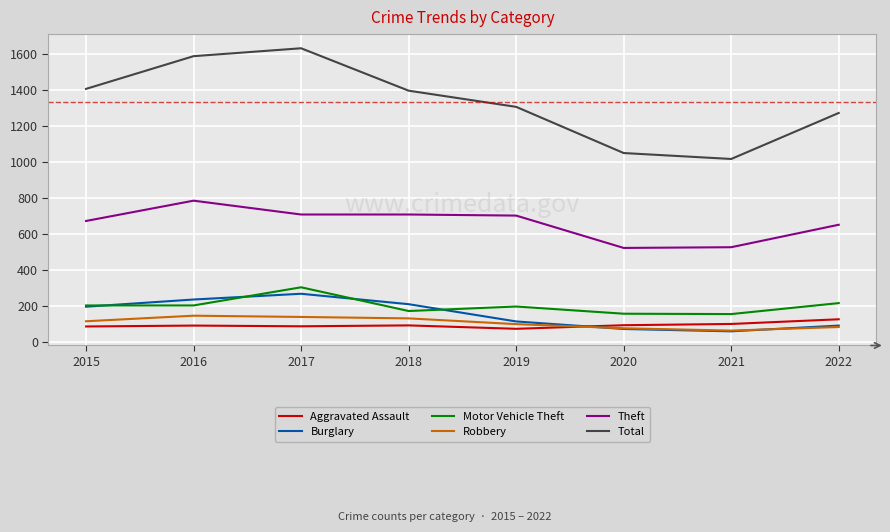

True or false: Burglary has a value of 19 at 2022.

False